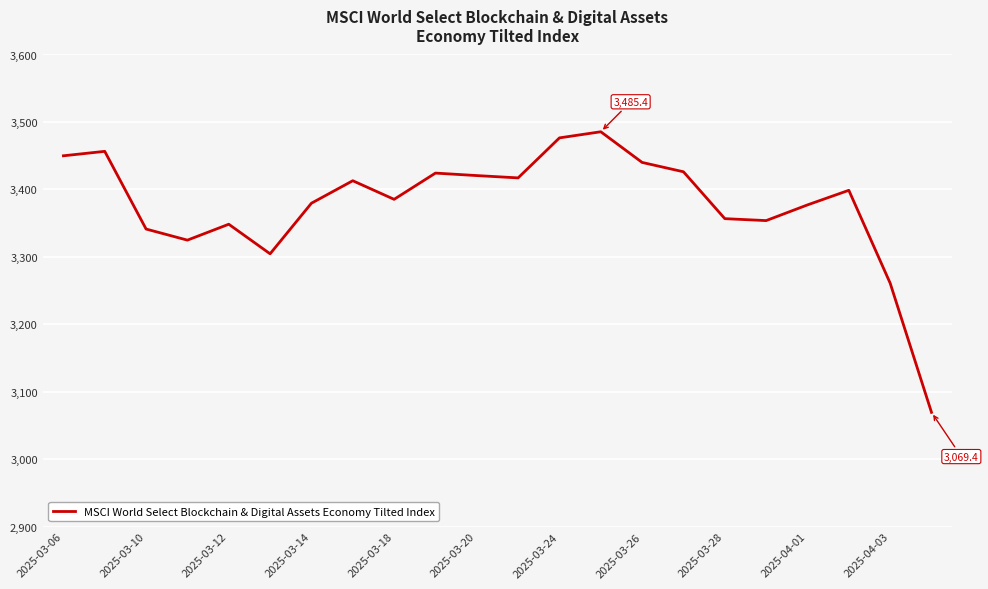

What is the greatest value displayed?

3485.4